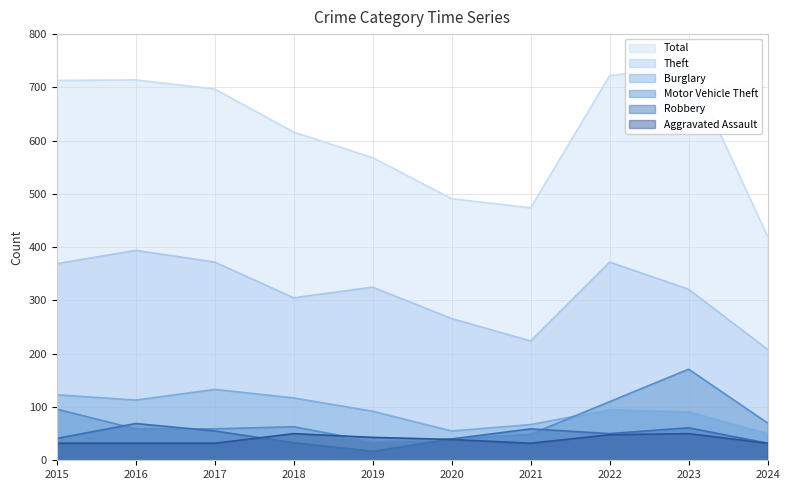

Is the value of Motor Vehicle Theft at 2020 greater than the value of Robbery at 2016?

No